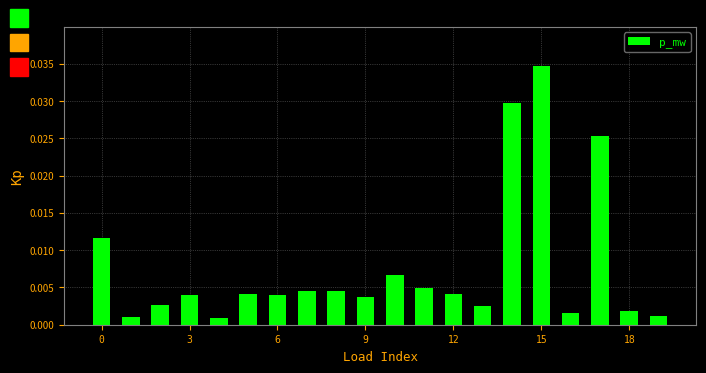

Which category has the highest value across all series?

15